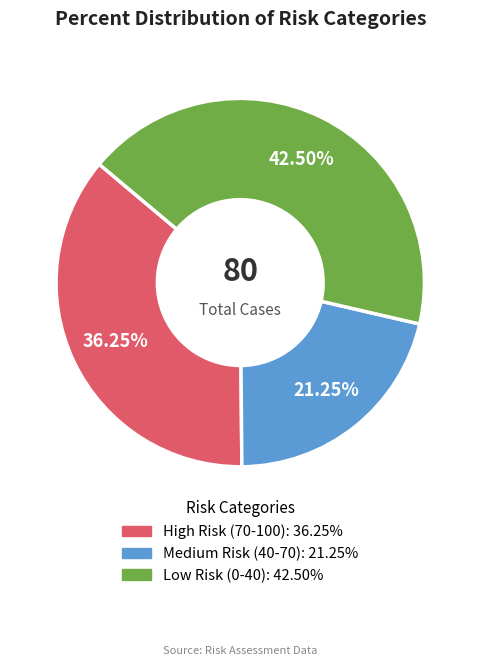

To the nearest percent, what is the difference between the Low Risk (0-40) and High Risk (70-100) slice percentages?

6%